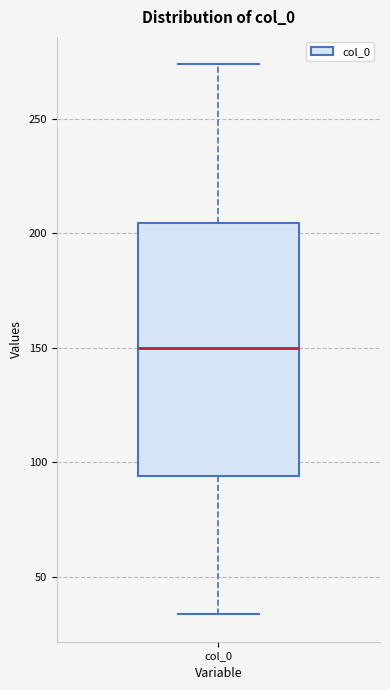

Read this box plot against the y-axis: the position of the median line, the range covered by the box, and the ends of both whiskers. The values are not printed on the chart, so give them approximately, as read against the axis.

median 150, box 95 to 205, whiskers 35 to 275